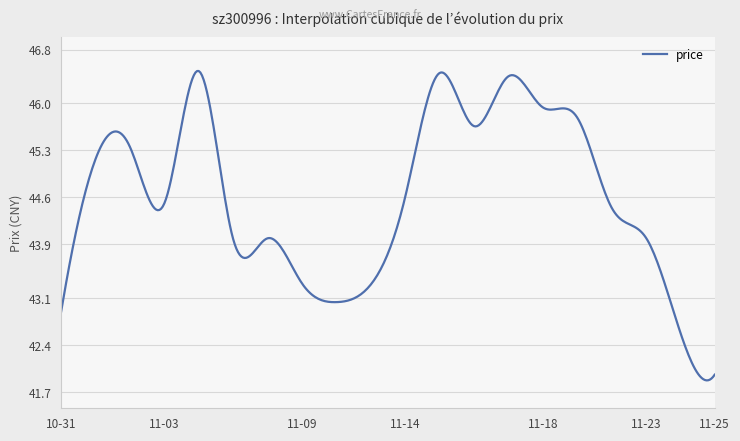

What is the minimum value shown in the chart?

41.9